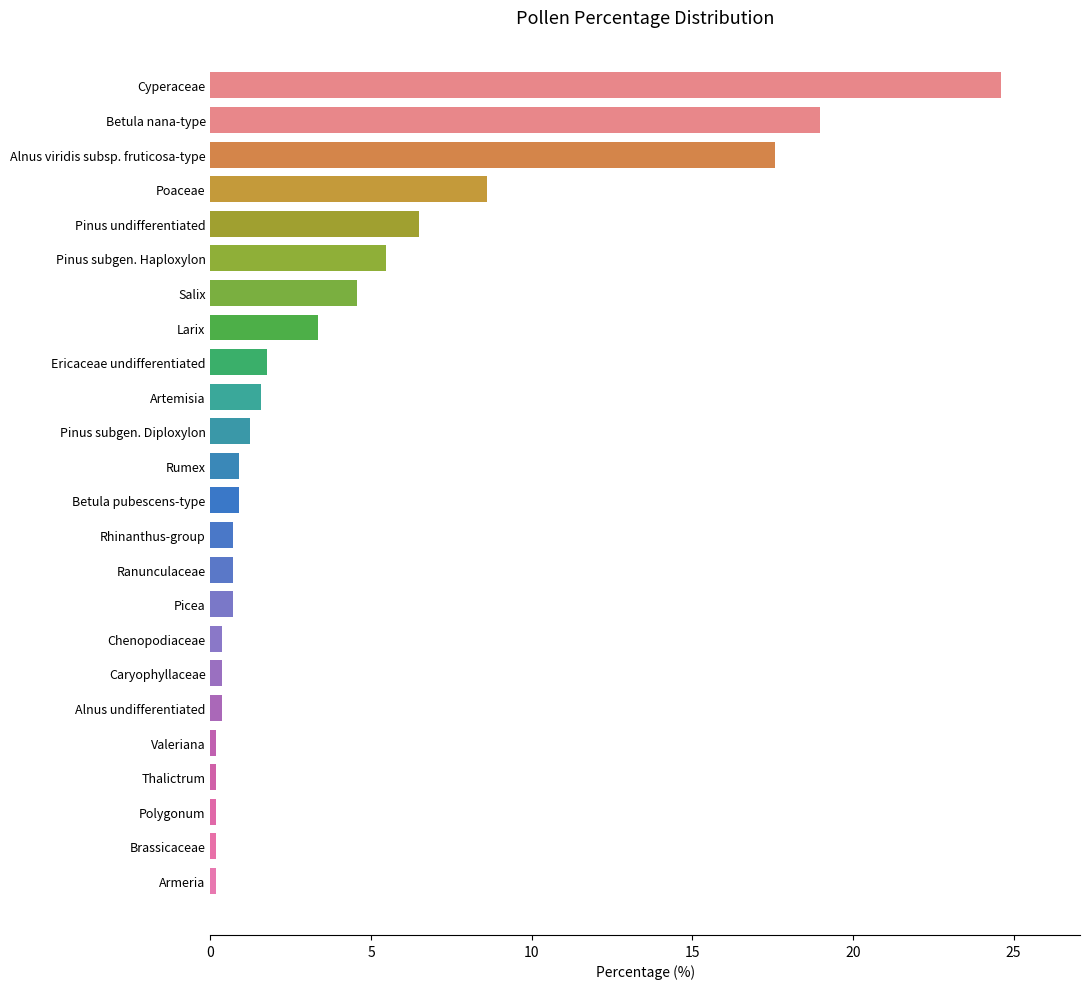

The value at Poaceae is 15.0. True or false?

False